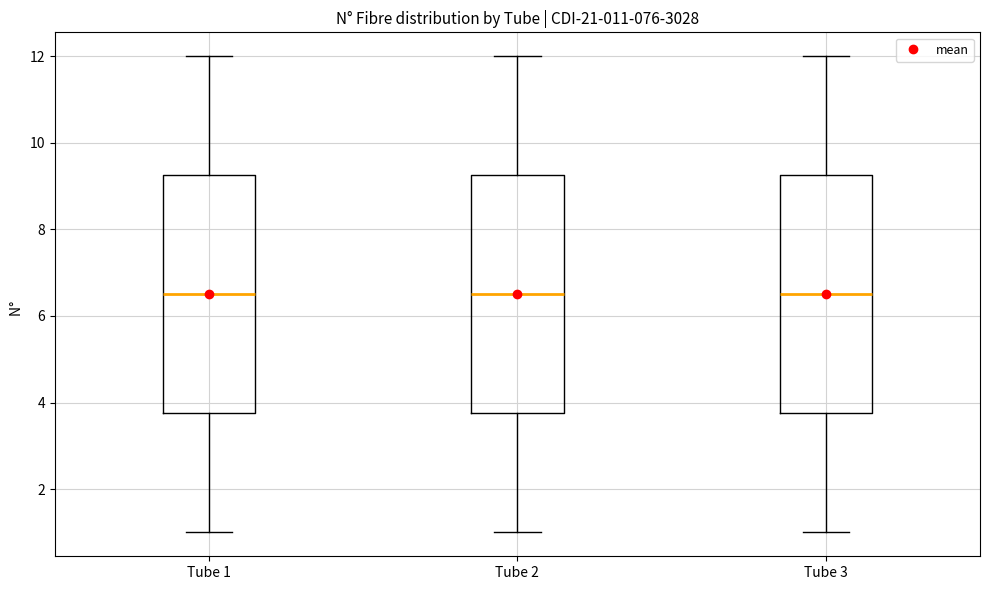

Reading left to right, read every box against the y-axis: the position of its median line, the range the box covers, and the ends of its whiskers. The values are not printed on the chart, so give them approximately, as read against the axis.

Tube 1: median 6.6, box 3.8 to 9.2, whiskers 1.0 to 12.0
Tube 2: median 6.6, box 3.8 to 9.2, whiskers 1.0 to 12.0
Tube 3: median 6.6, box 3.8 to 9.2, whiskers 1.0 to 12.0